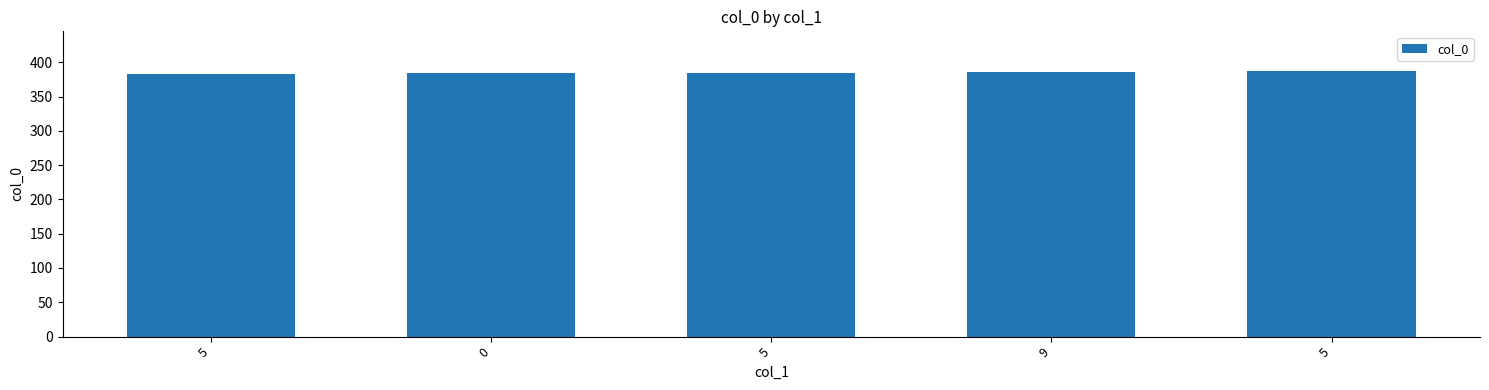

Reading left to right, list all the values displayed in this chart.

5=383	0=384	5=385	9=386	5=387